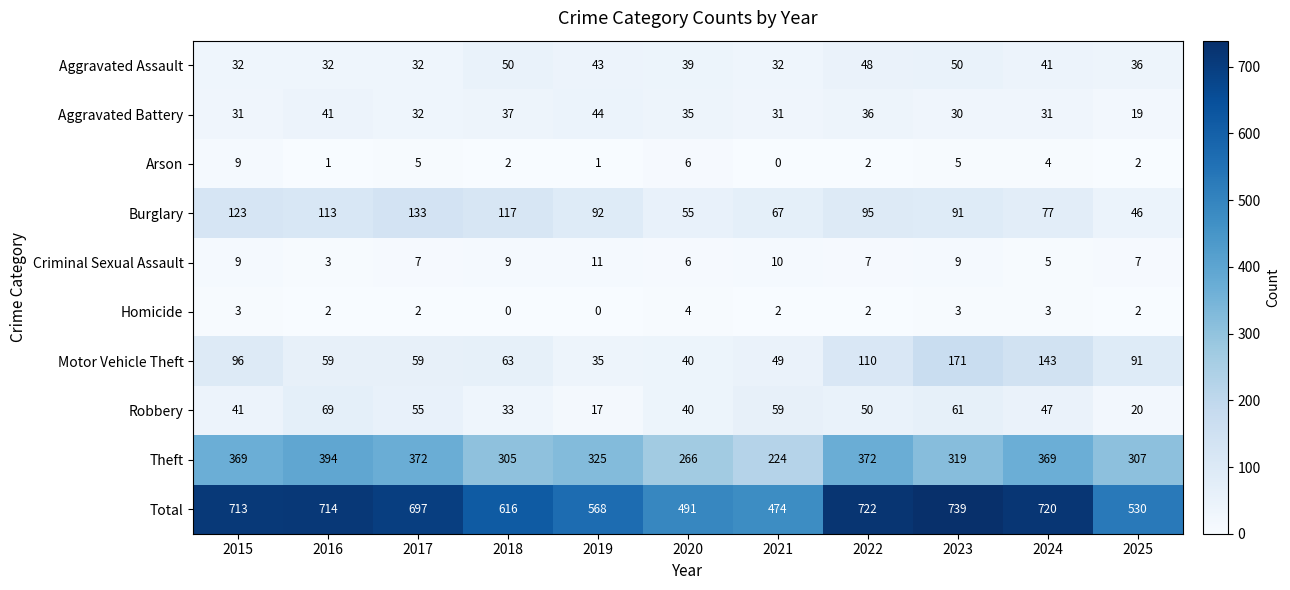

Rank the series by their maximum value, from lowest to highest.

Homicide, Arson, Criminal Sexual Assault, Aggravated Battery, Aggravated Assault, Robbery, Burglary, Motor Vehicle Theft, Theft, Total